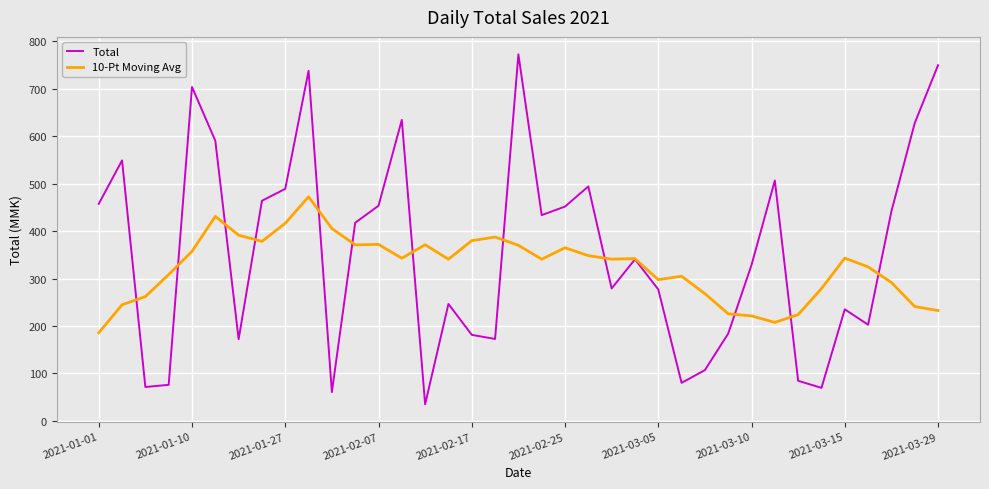

Count the number of data series in this chart.

2